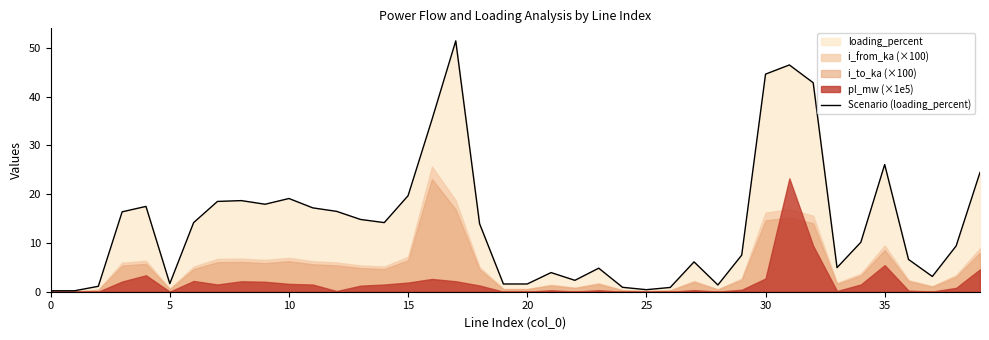

What is the maximum value for Scenario (loading_percent)?

51.5